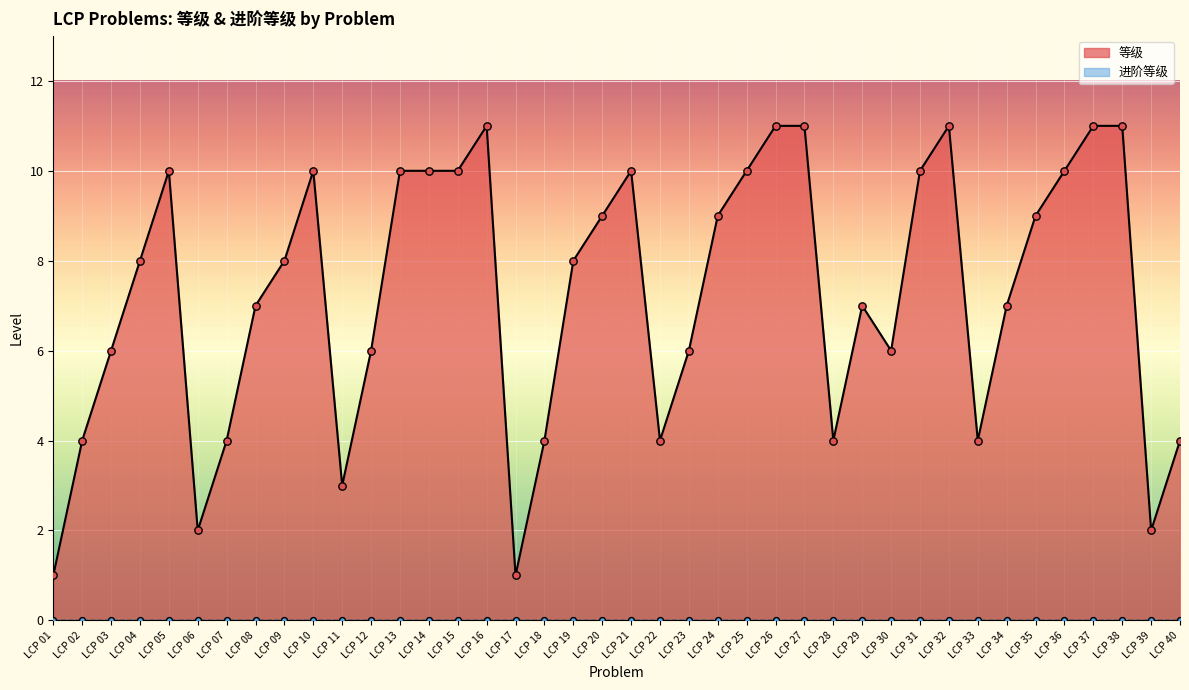

Which has a higher value, LCP 34 or LCP 24?

LCP 24